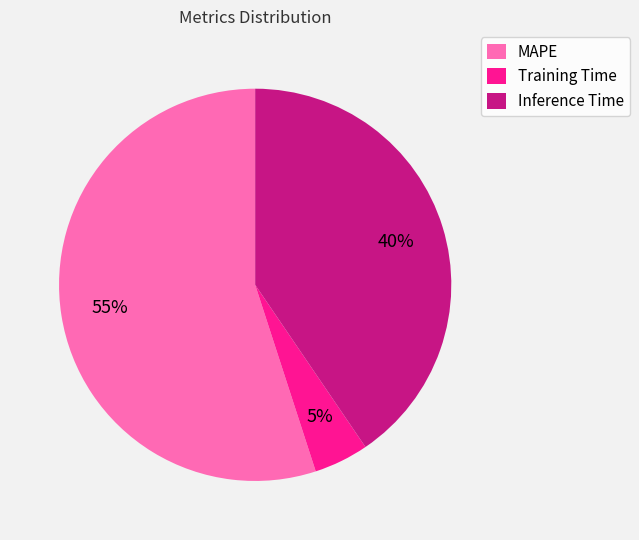

To the nearest percent, what is the combined percentage of MAPE and Training Time?

60%